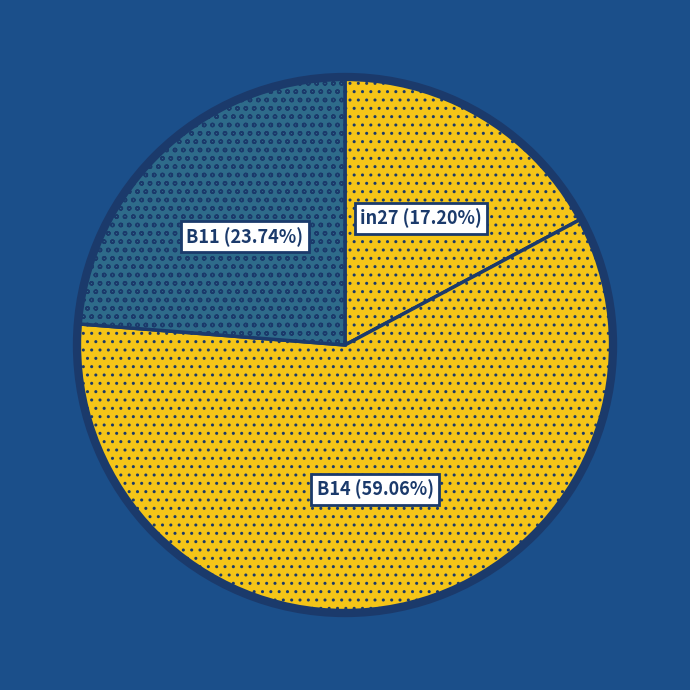

How many segments does this pie chart have?

3